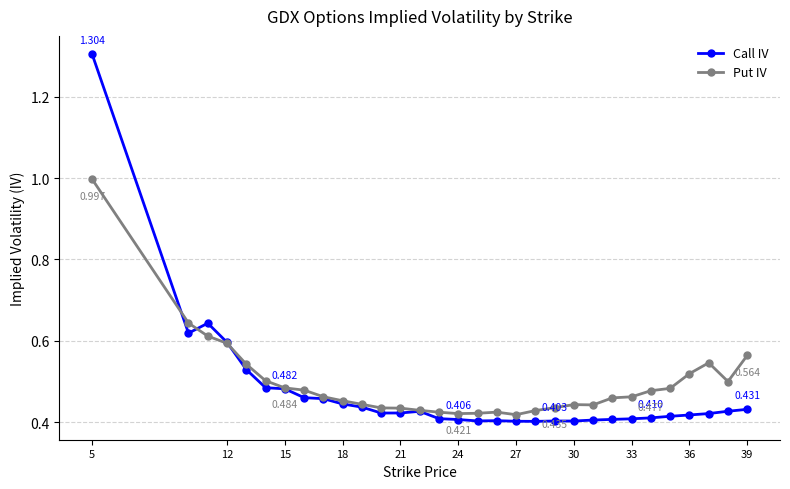

Does the chart display data point markers on the line(s)?

Yes